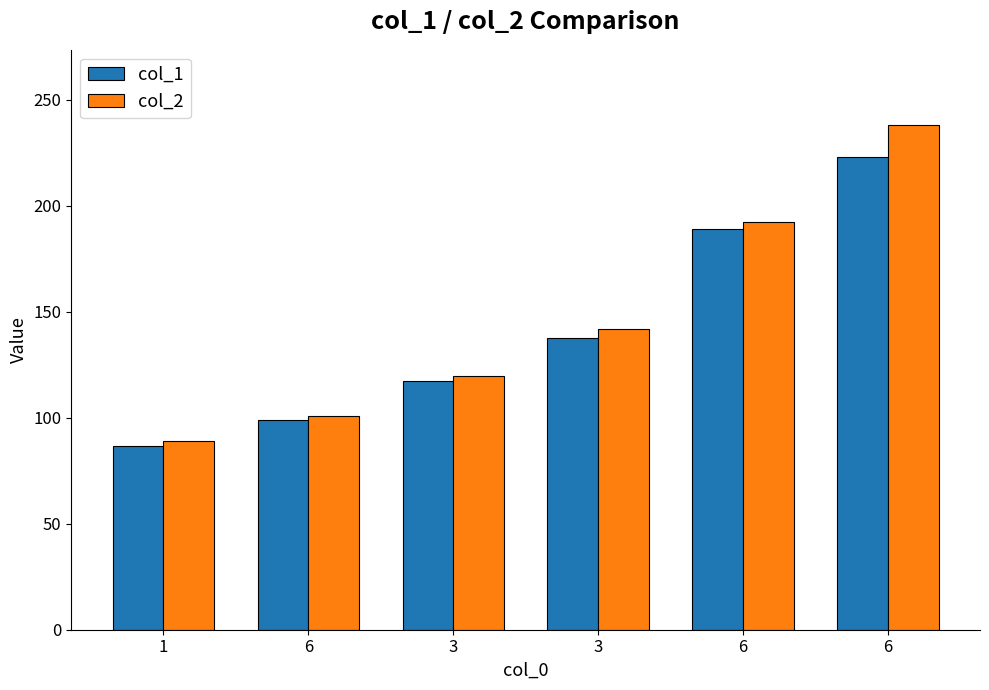

True or false: col_2 has a value of 197.4 at 3.

False